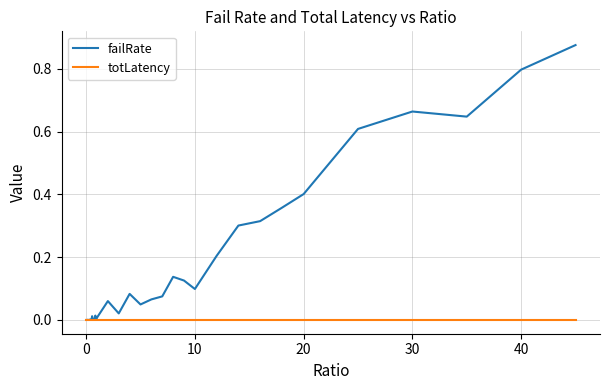

Which series has the largest total across all categories?

failRate